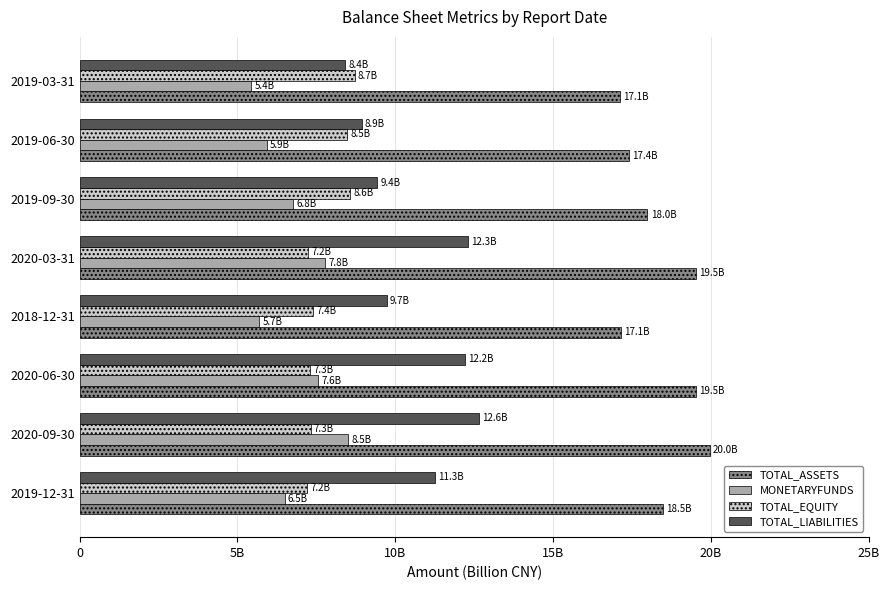

At which label does TOTAL_LIABILITIES reach its peak?

2020-09-30